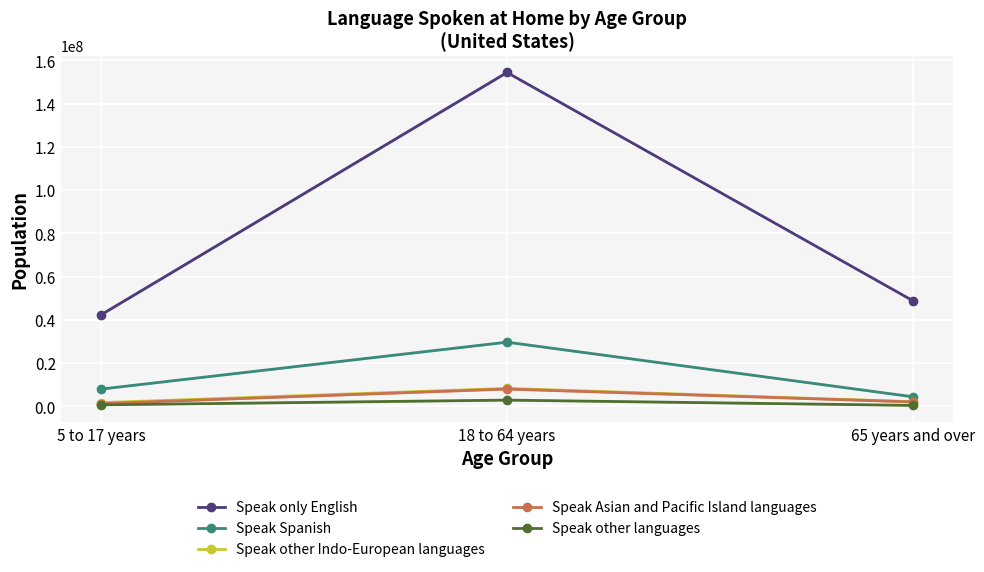

Reading left to right, list all the values displayed in this chart.

Speak only English: 5 to 17 years=42395800	18 to 64 years=154409100	65 years and over=48882668
Speak Spanish: 5 to 17 years=7972525	18 to 64 years=29658708	65 years and over=4401305
Speak other Indo-European languages: 5 to 17 years=1680851	18 to 64 years=8269060	65 years and over=2132019
Speak Asian and Pacific Island languages: 5 to 17 years=1255736	18 to 64 years=7952117	65 years and over=2001328
Speak other languages: 5 to 17 years=662489	18 to 64 years=2850653	65 years and over=404995